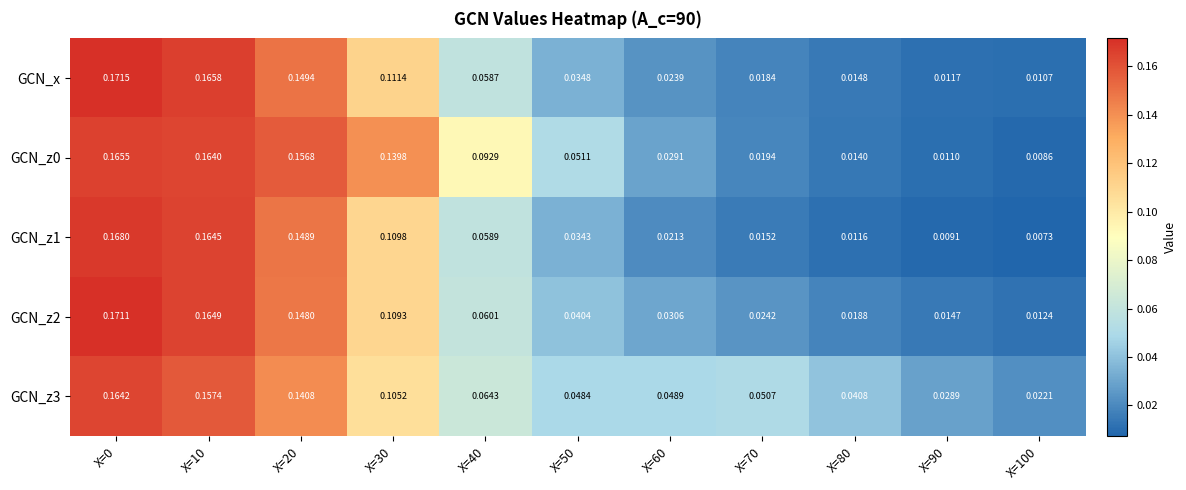

Is the value of GCN_z0 at X=30 greater than the value of GCN_z2 at X=70?

Yes